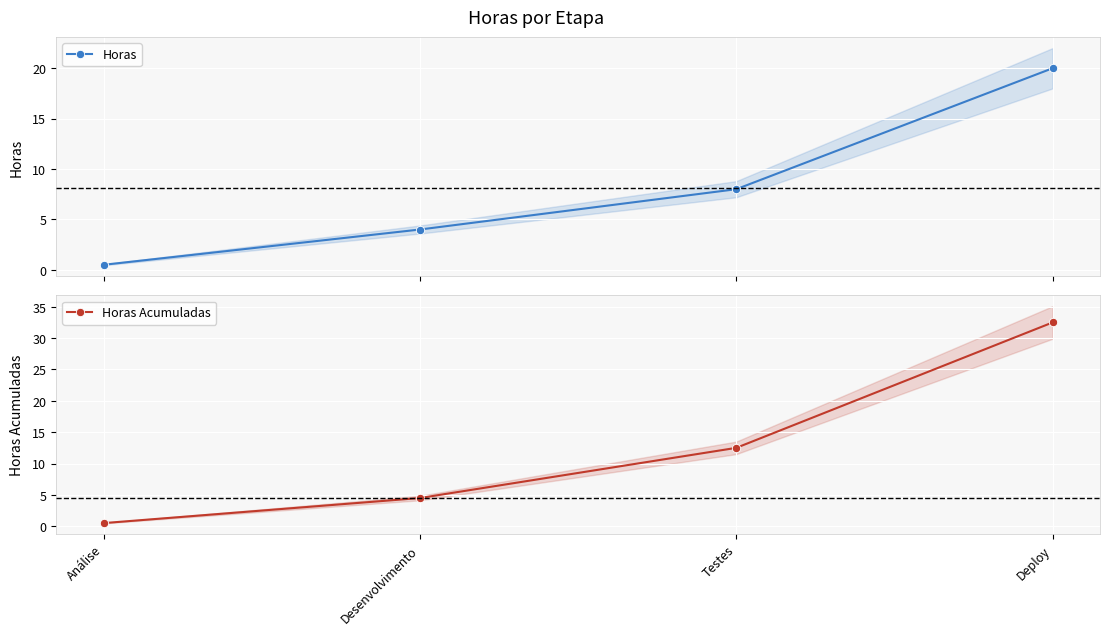

At which label is Horas Acumuladas closest to 16?

Testes